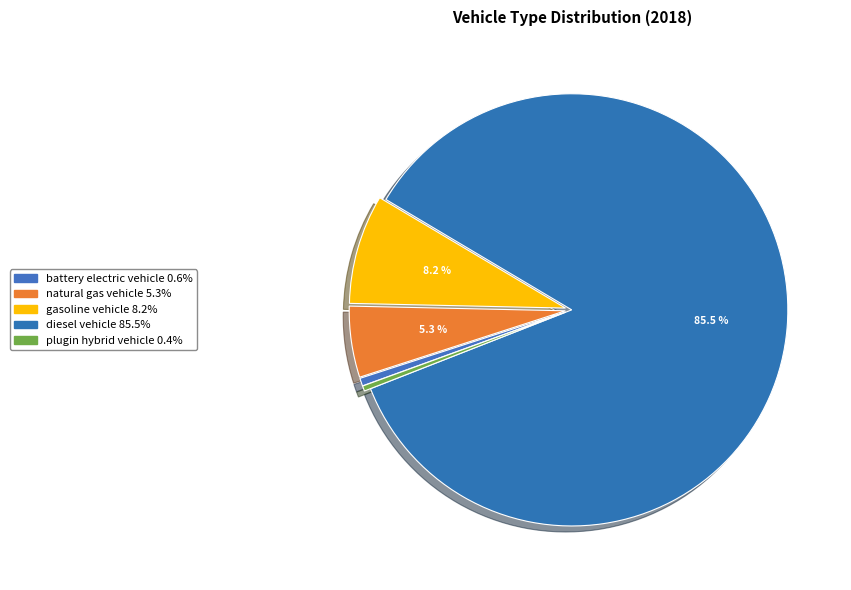

Which slice represents more than half of the pie?

diesel vehicle